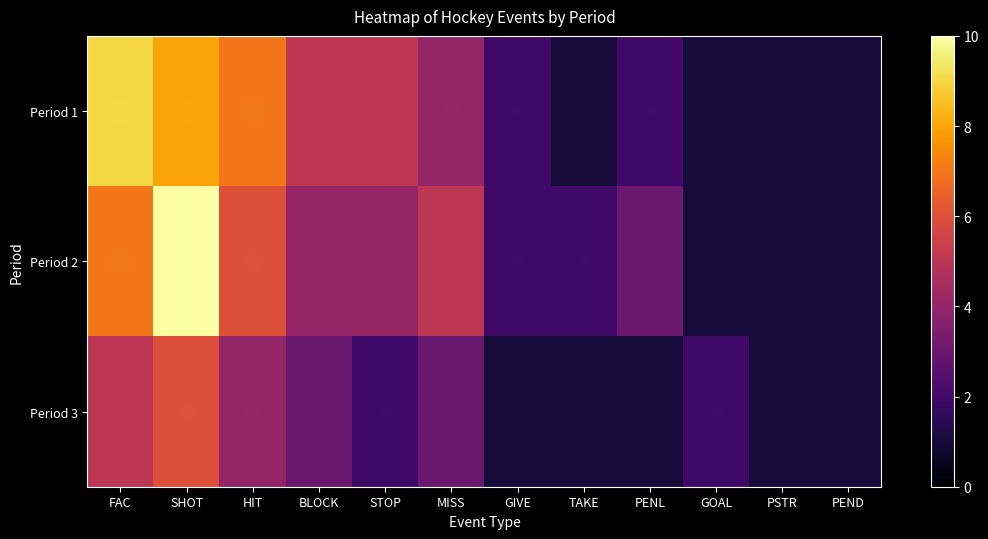

At how many categories does at least one series exceed 9?

1